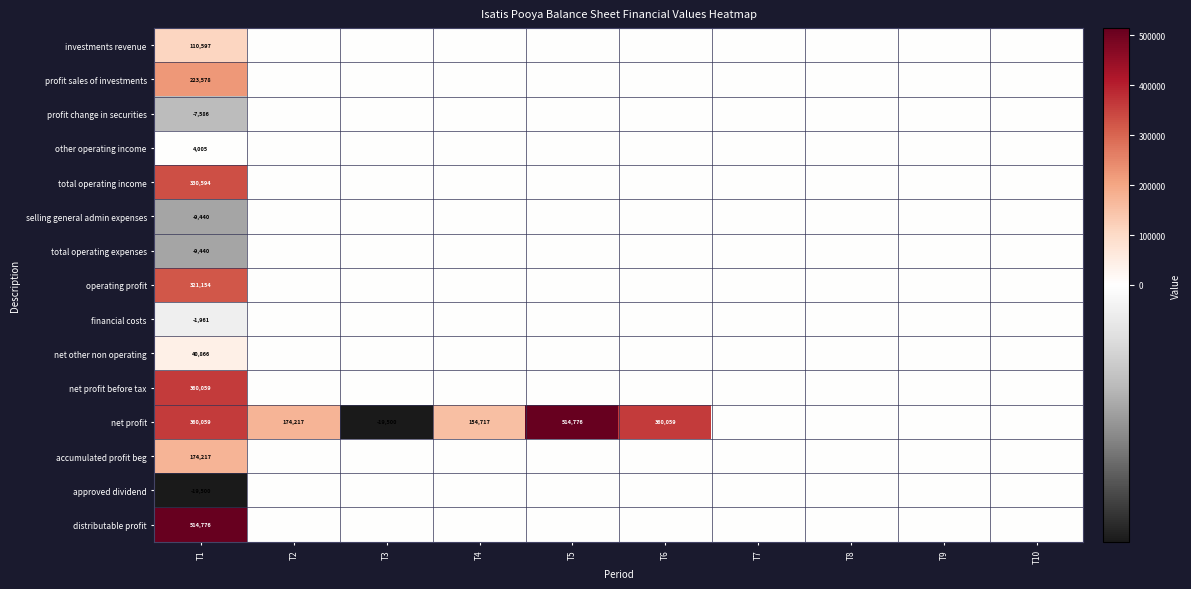

What is the average value of the distributable profit series?

51478